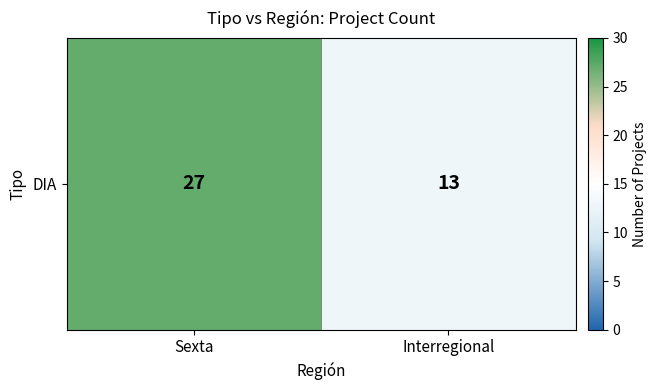

Reading left to right, extract all data points from this chart.

27	13